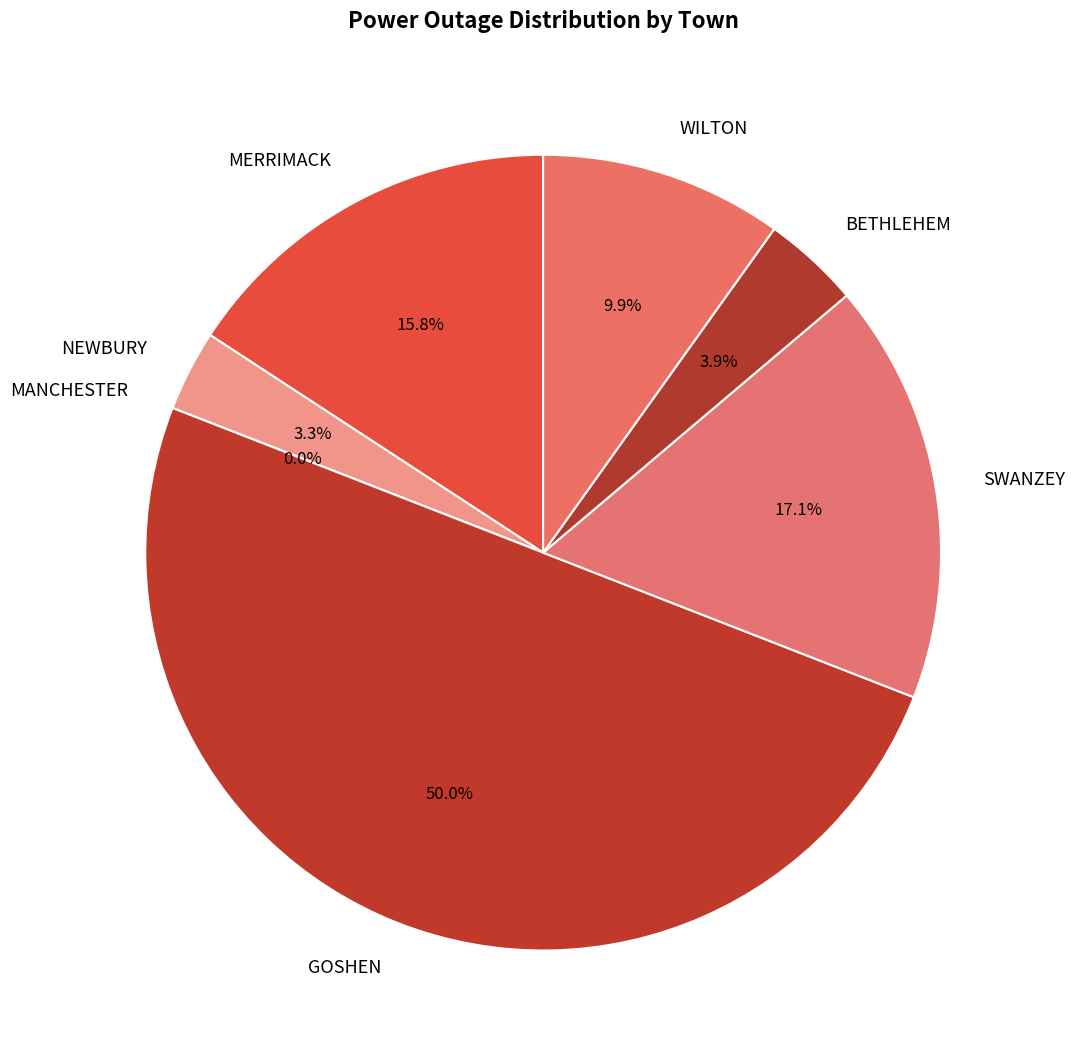

What portion of the pie excludes BETHLEHEM?

96.1%